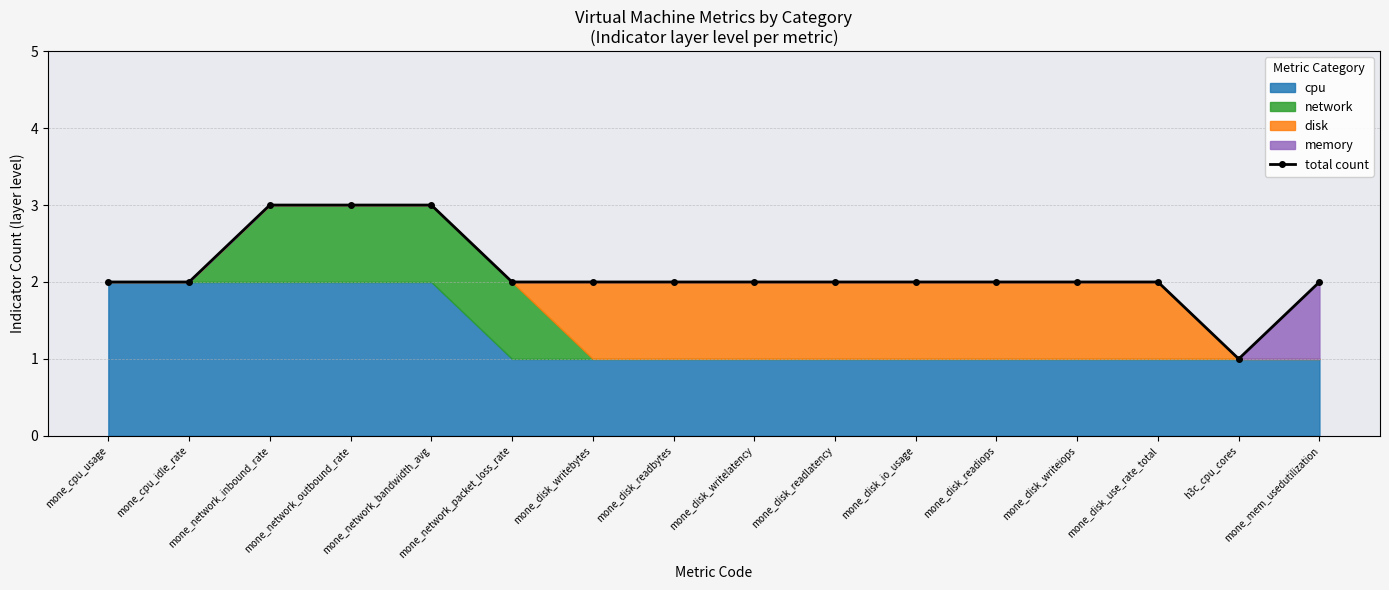

What is the difference between the second highest and minimum values?

2